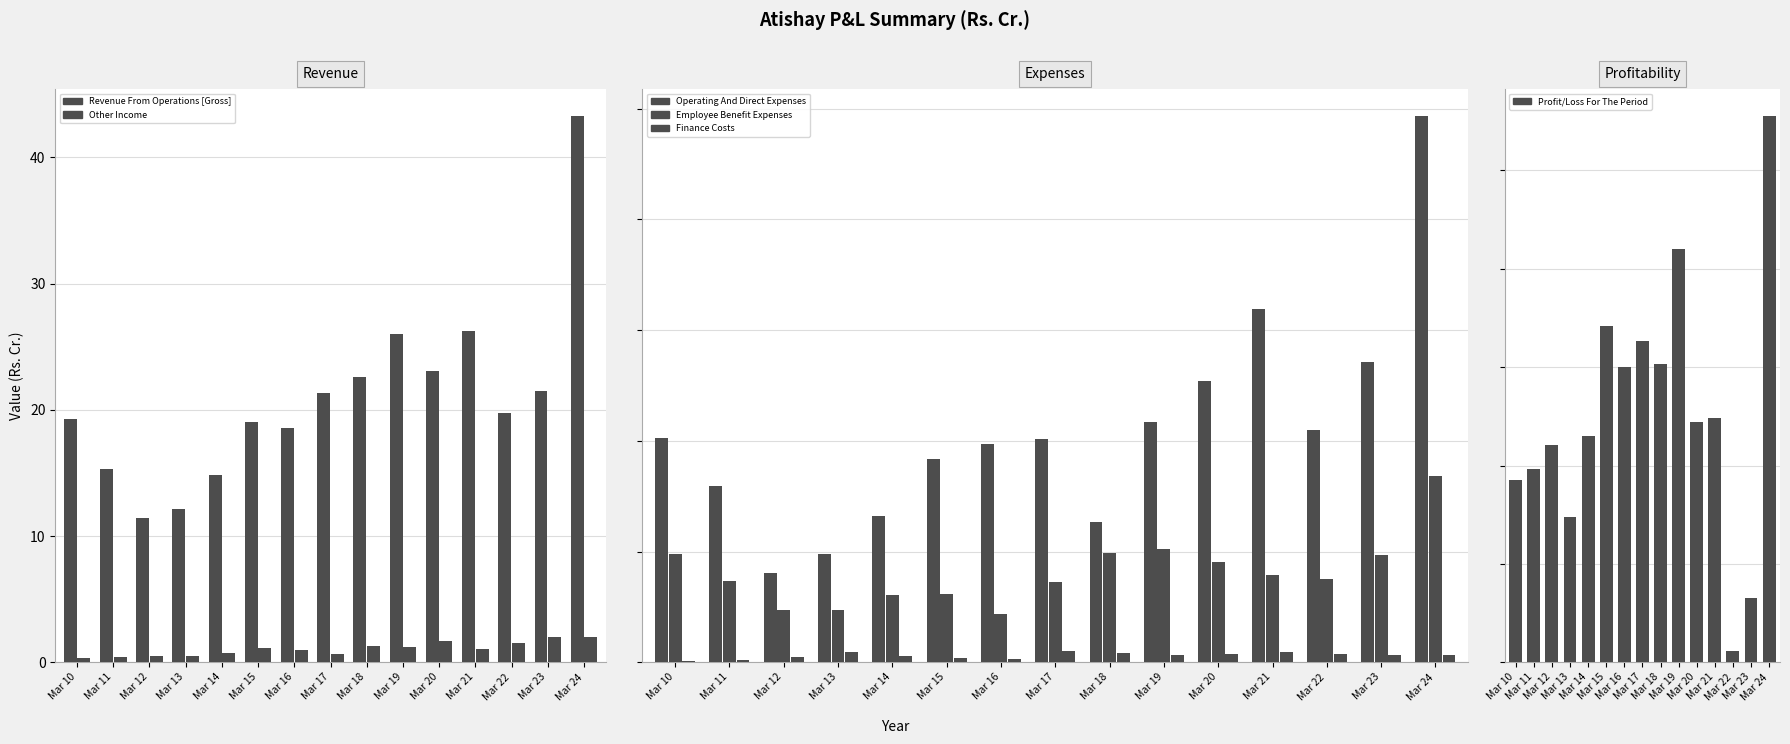

What is the value of the Profit/Loss For The Period bar at the 13th from the left?

0.1